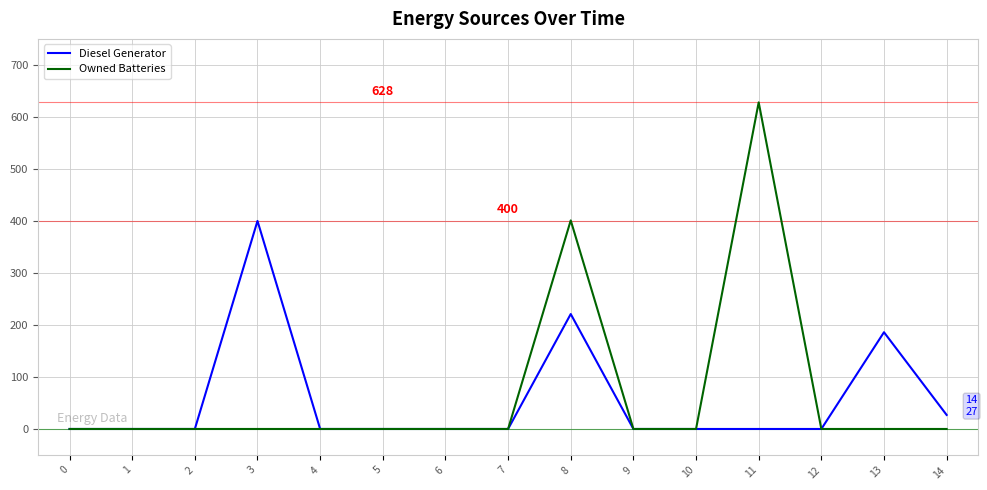

What are all the series names shown in the legend?

Diesel Generator, Owned Batteries